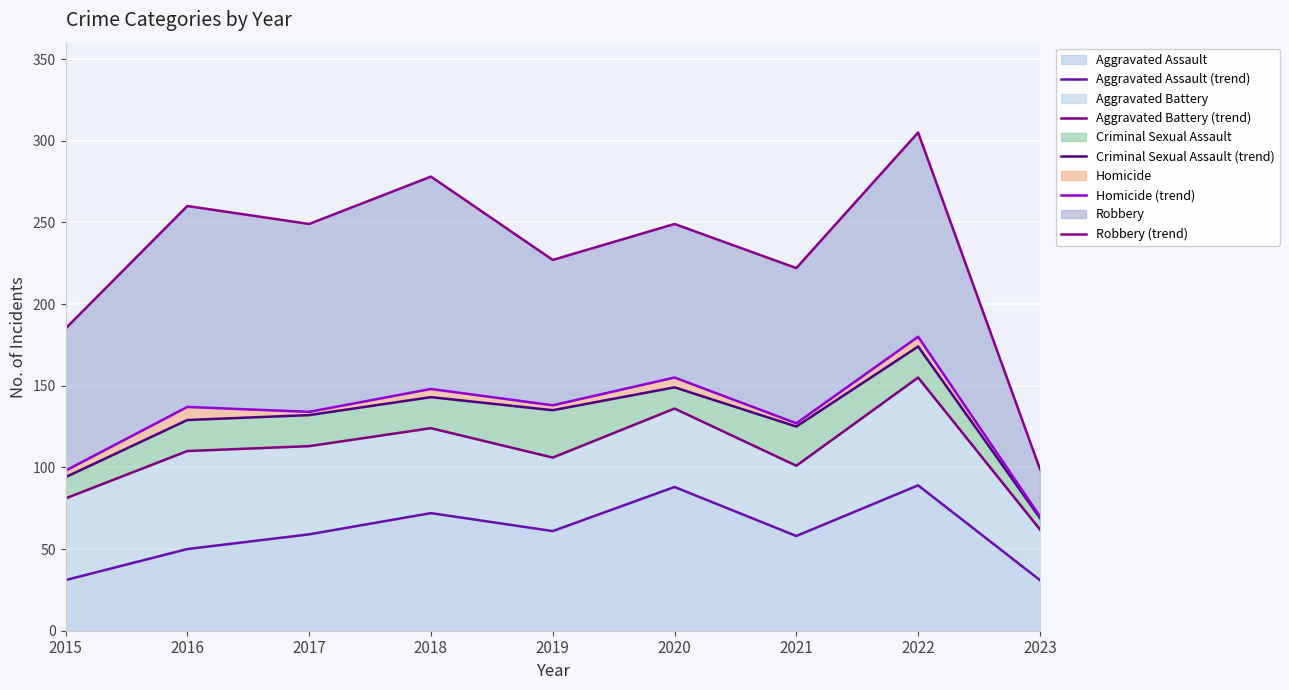

At 2017, list the series in order from smallest to largest.

Aggravated Assault (trend), Aggravated Battery (trend), Criminal Sexual Assault (trend), Homicide (trend), Robbery (trend)